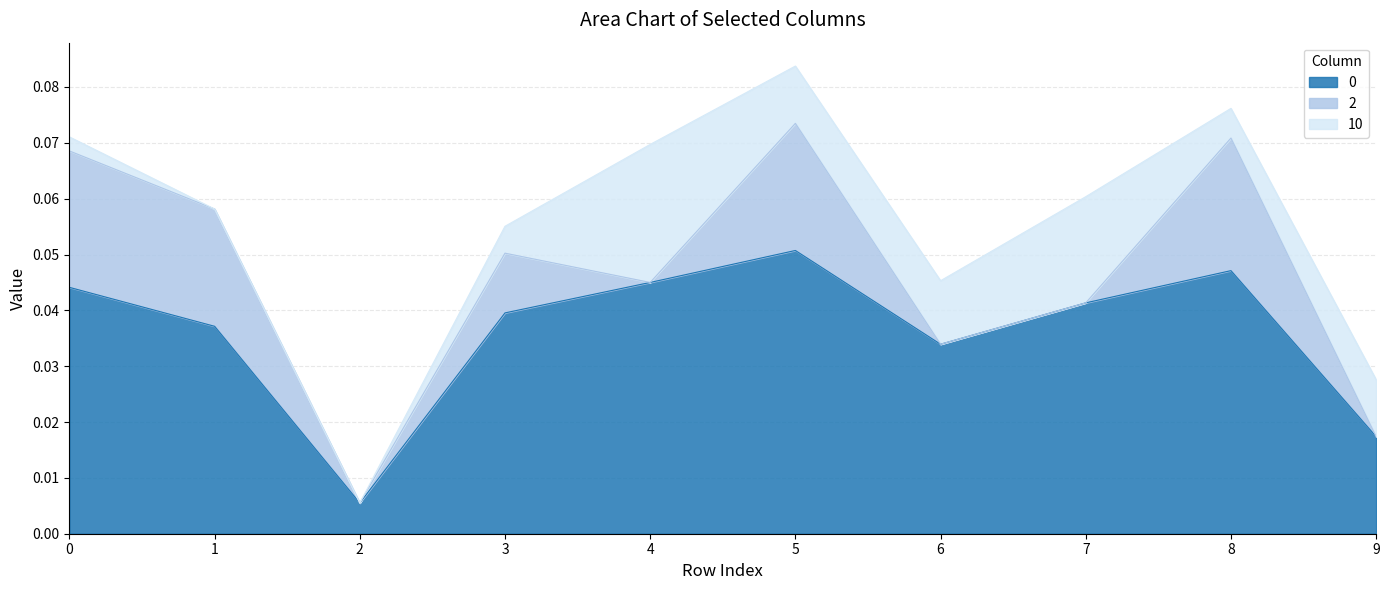

What is the sum of all 10 values?

0.1